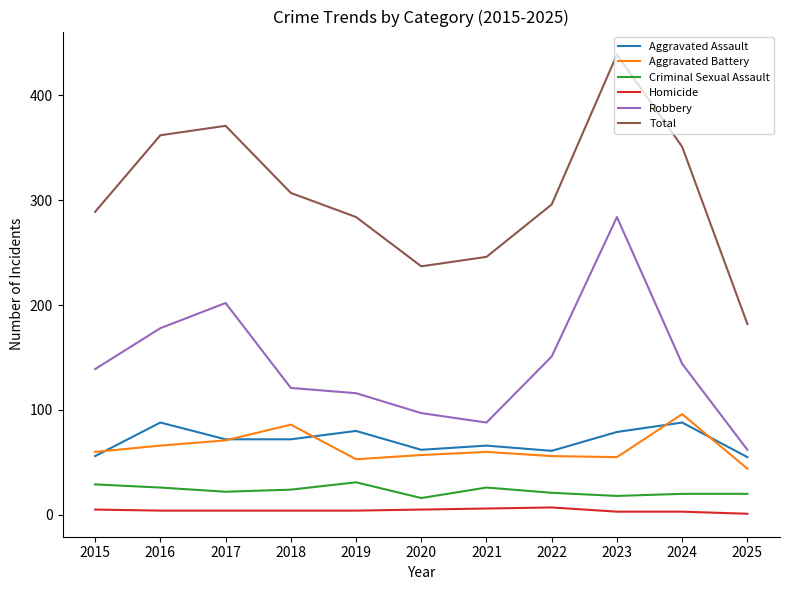

How many lines are shown in the chart?

6